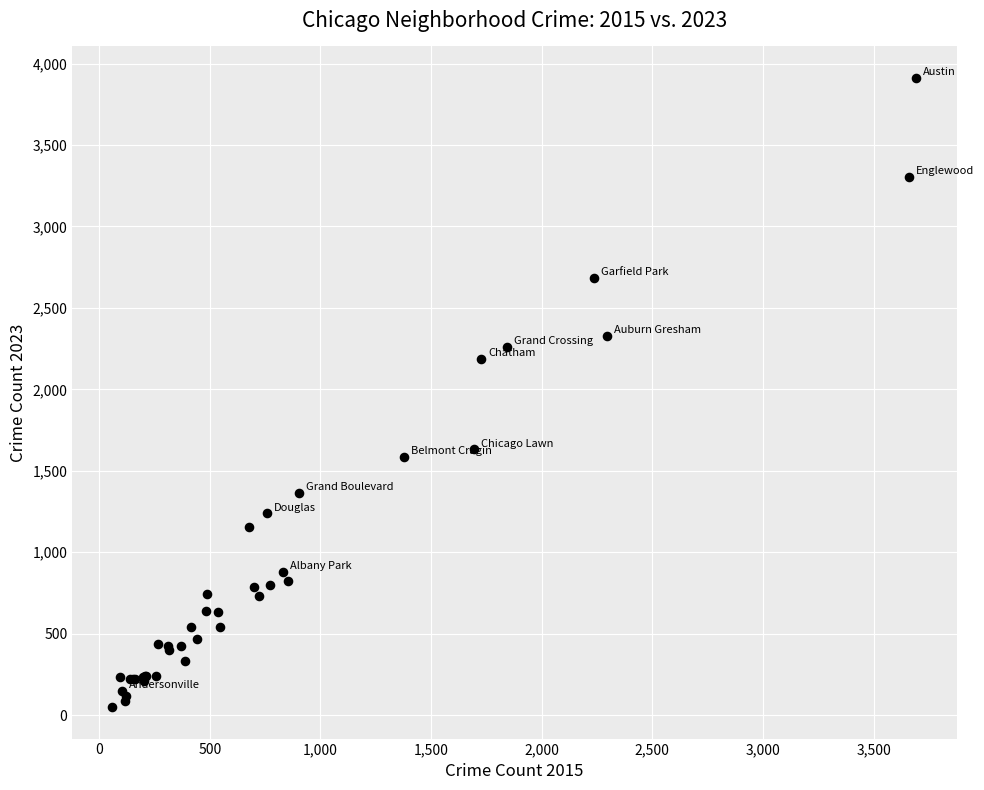

What Y value in the scatter plot is closest to 1980?

2187